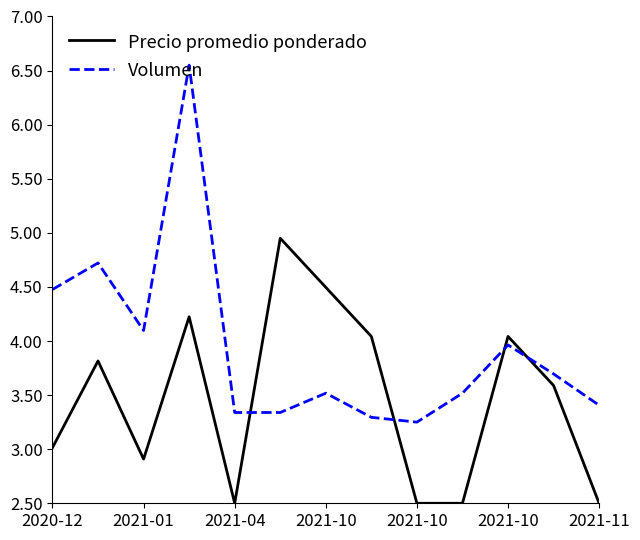

What is the average value of the Precio promedio ponderado series?

3.5